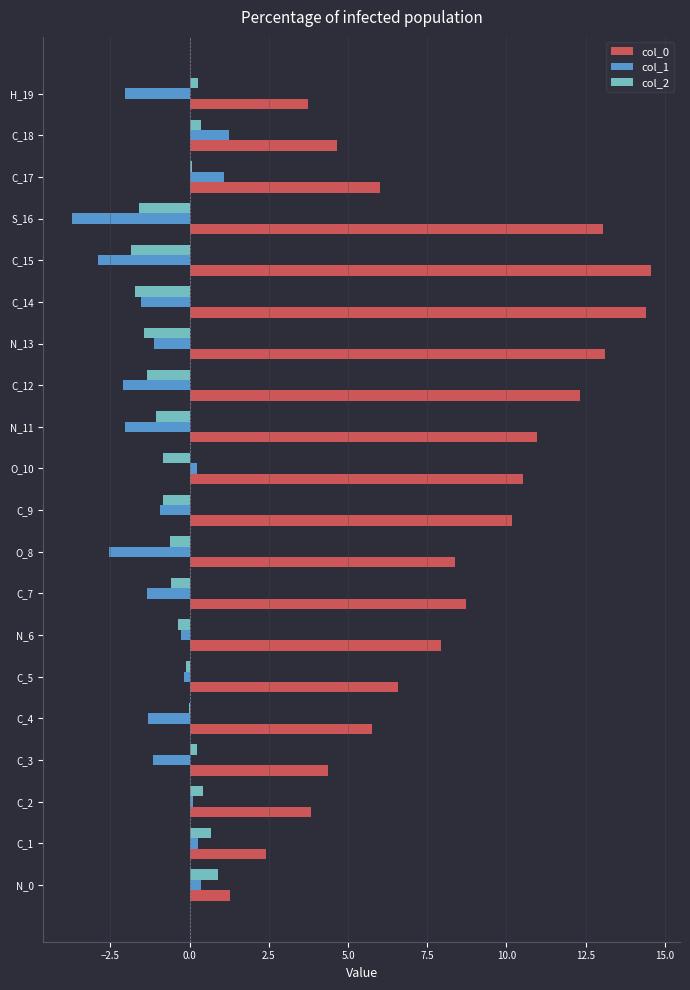

Count the number of data series in this chart.

3